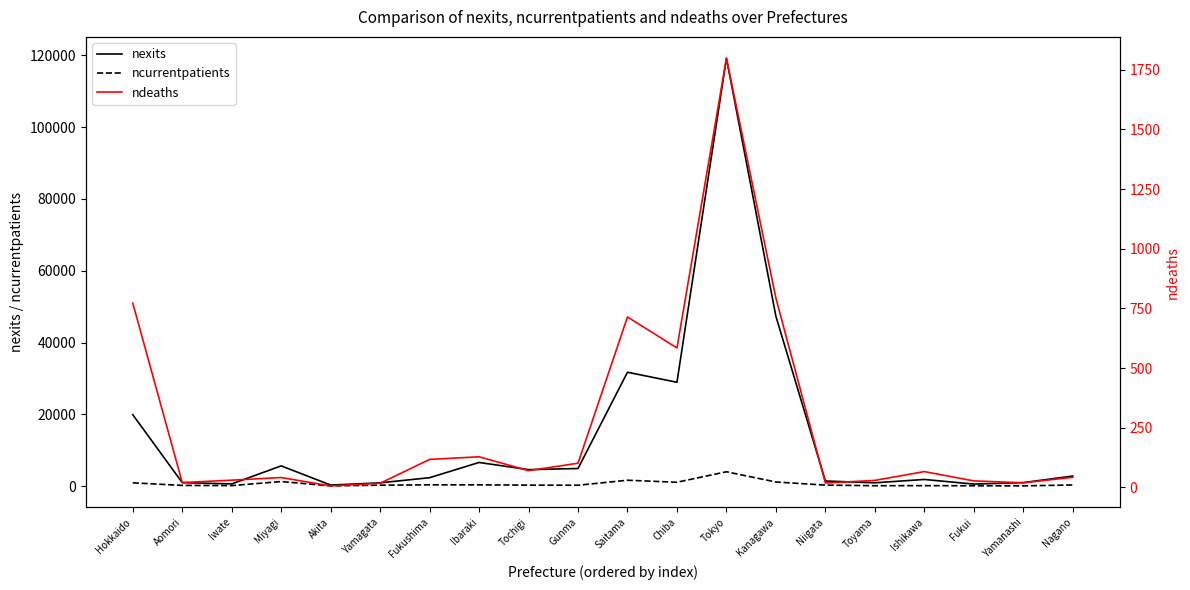

Which series changed the most between Hokkaido and Miyagi?

nexits